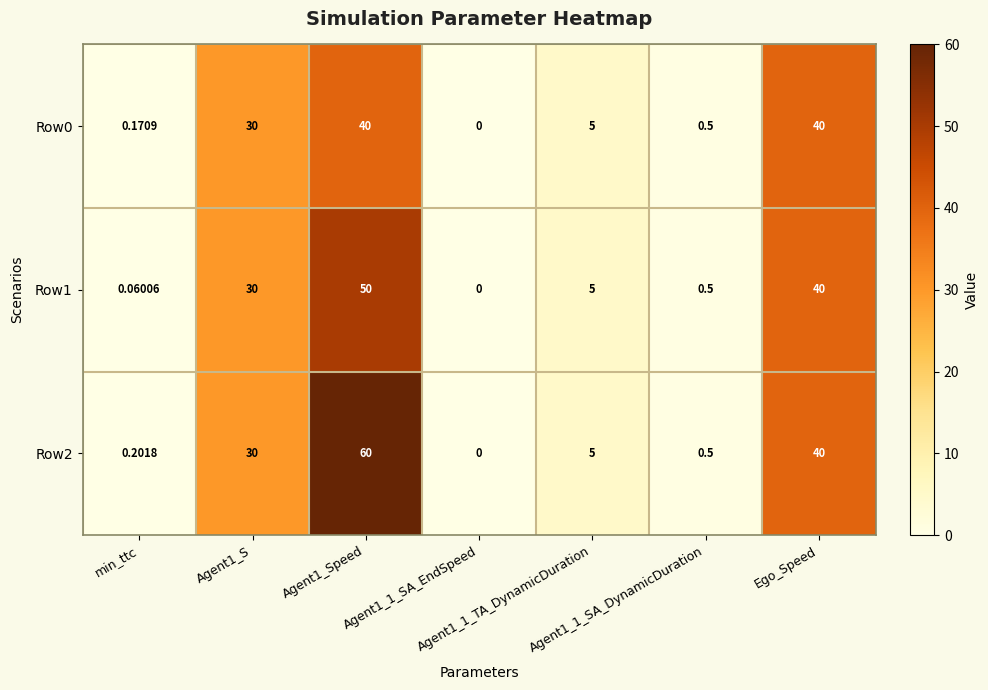

Which category has the lowest value across all series?

Agent1_1_SA_EndSpeed